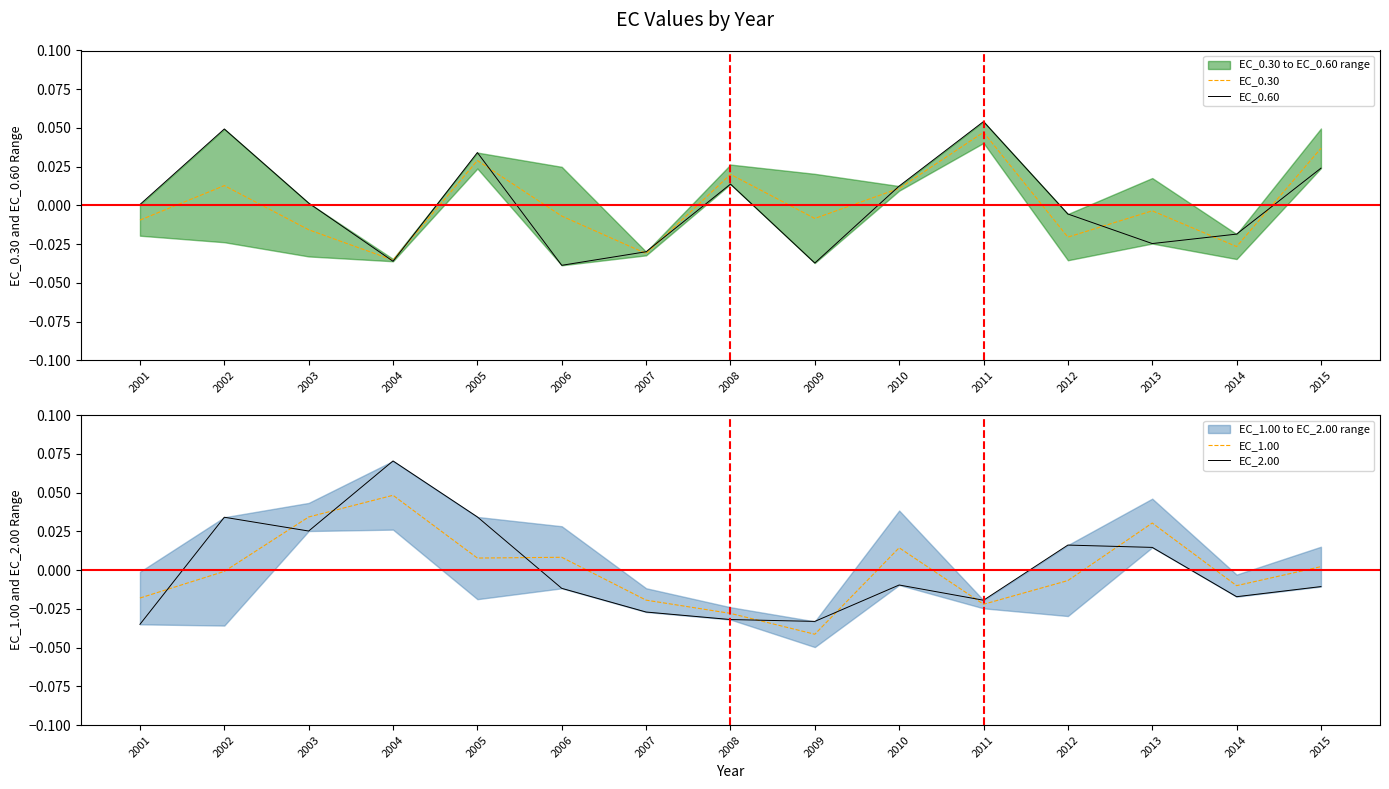

How many times do EC_0.60 and EC_0.30 cross each other?

9